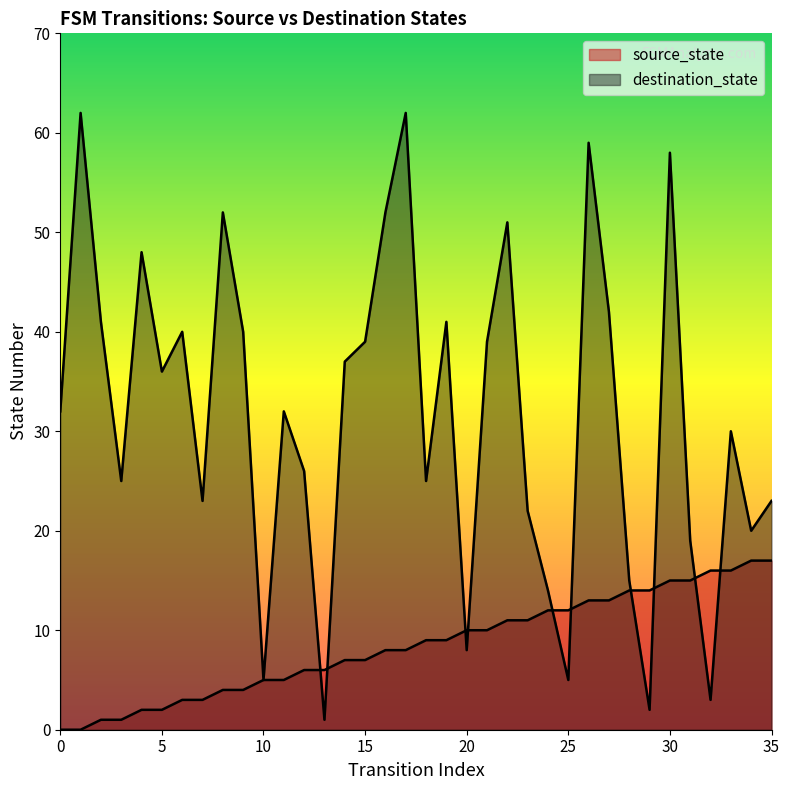

After their last crossing, which series has the higher values: destination_state or source_state?

destination_state